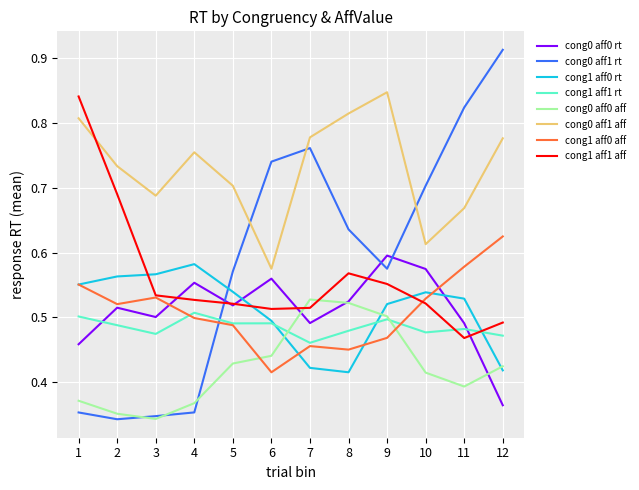

Count the number of categories in the chart.

12